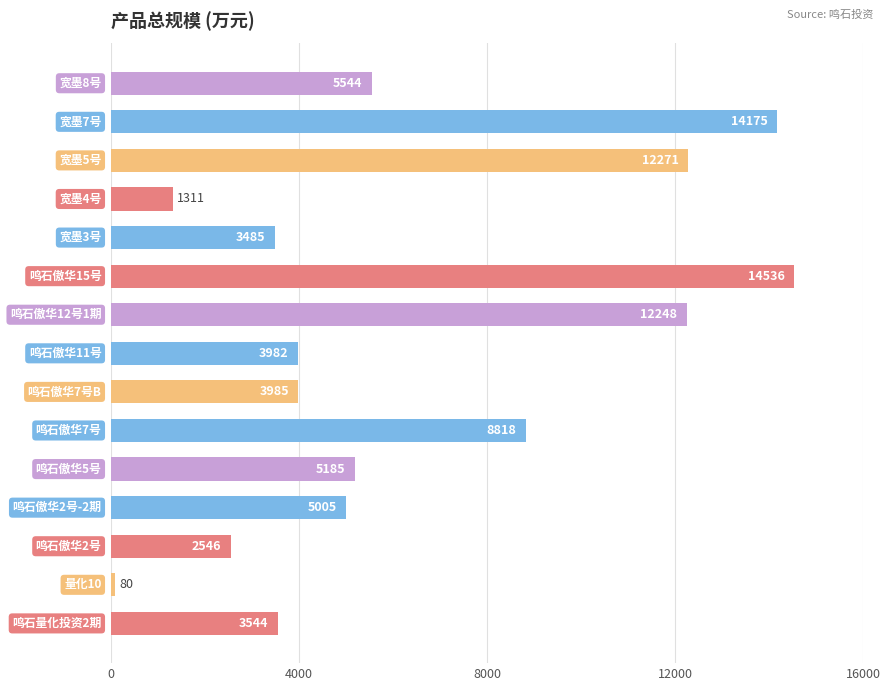

What is the difference between the maximum and minimum values?

14456